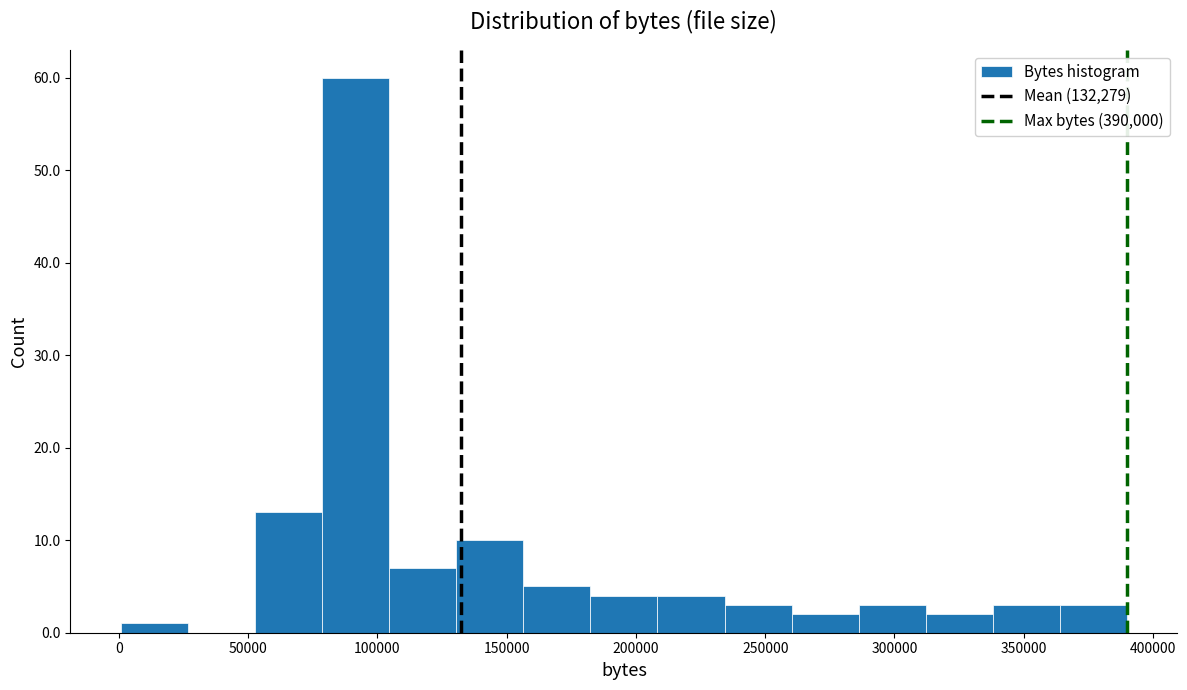

How tall is the bar that spans 80000 to 105000 on the x-axis? Neither the bar edges nor the heights are printed on the chart, so give them approximately, as read against the axes.

60